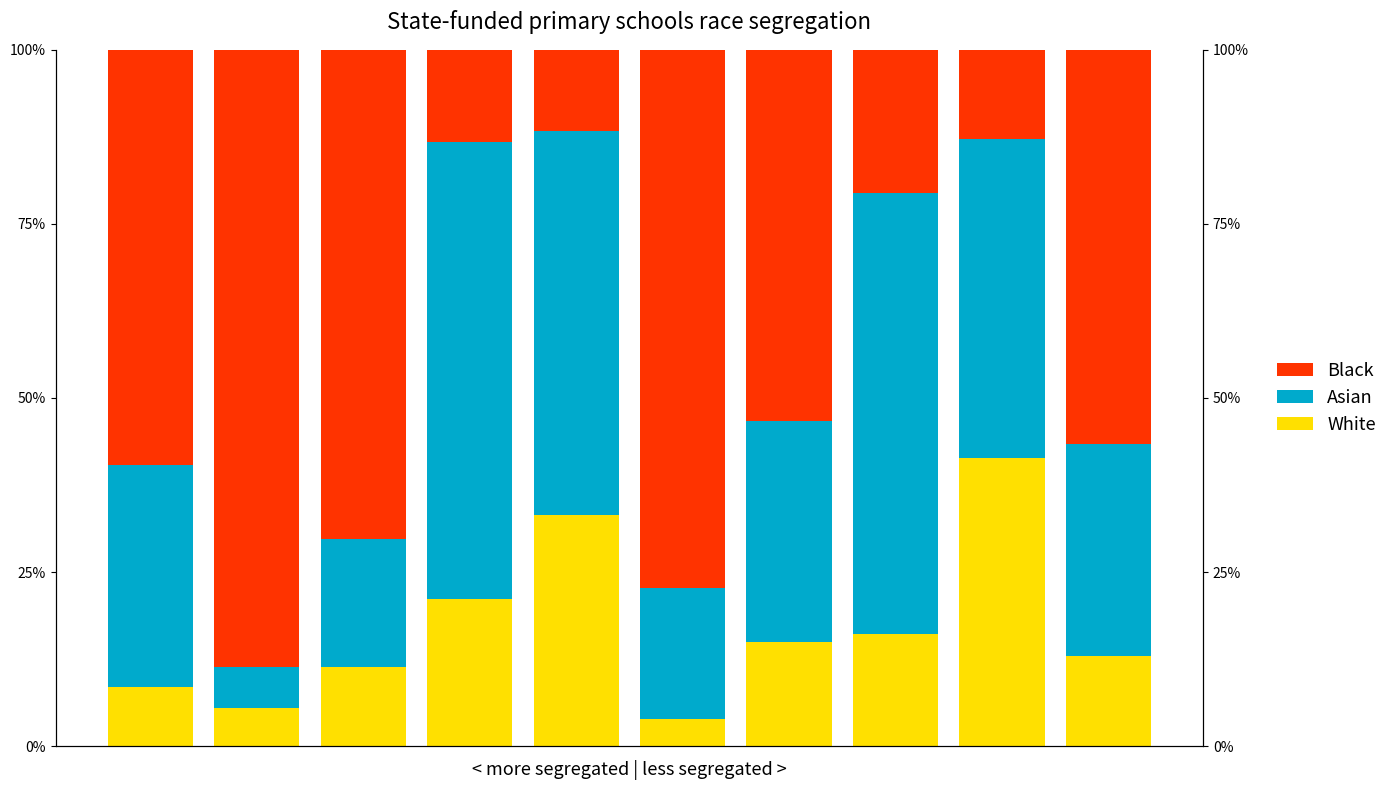

What are all the series names shown in the legend?

White, Asian, Black